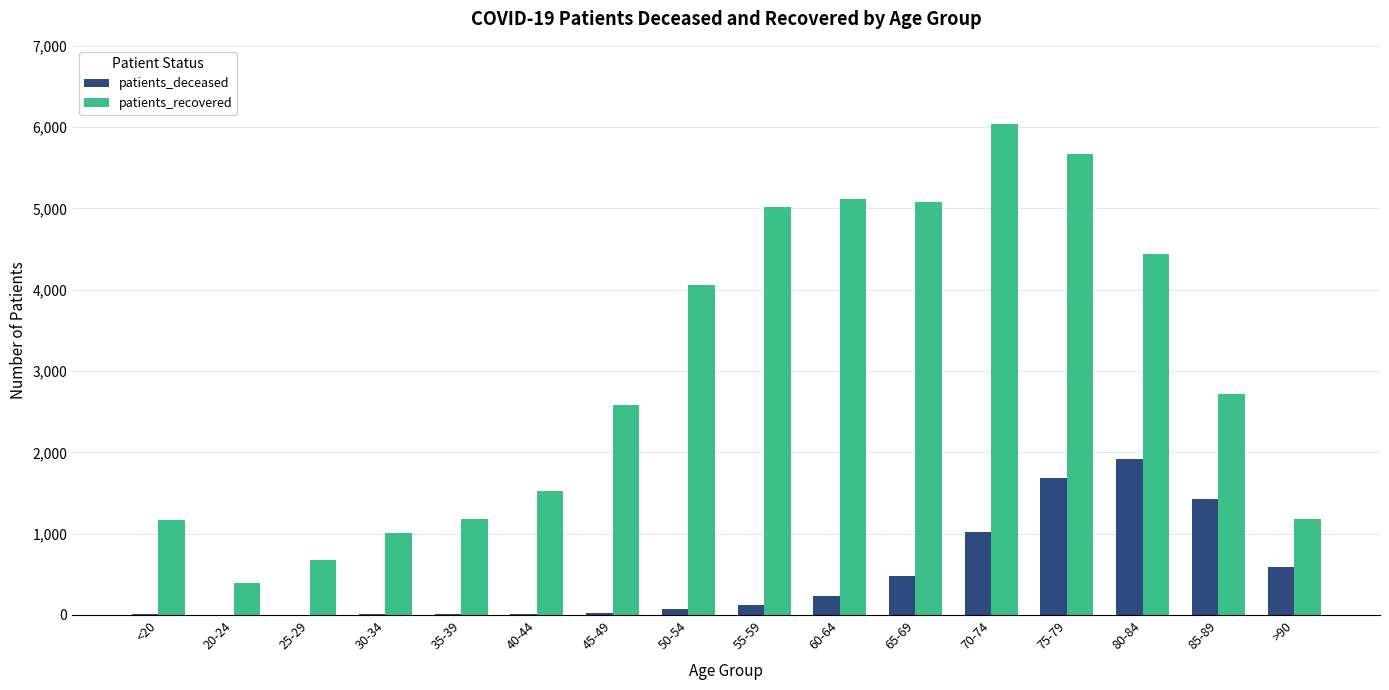

Which series changed the most between 30-34 and 85-89?

patients_recovered